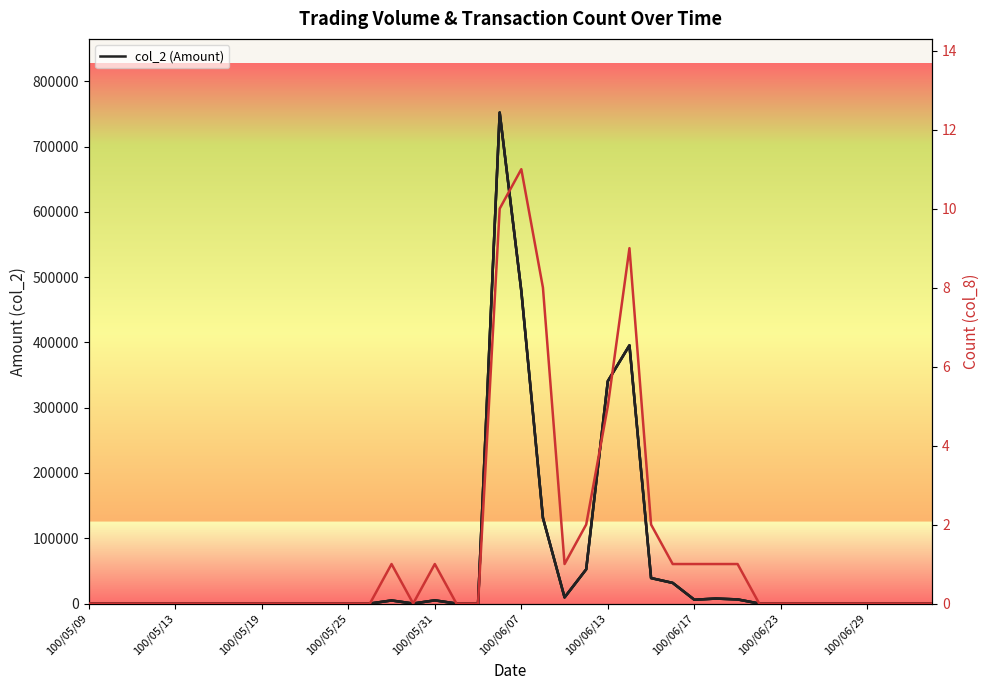

How many interior local valleys does the col_8 (Count) series have?

2